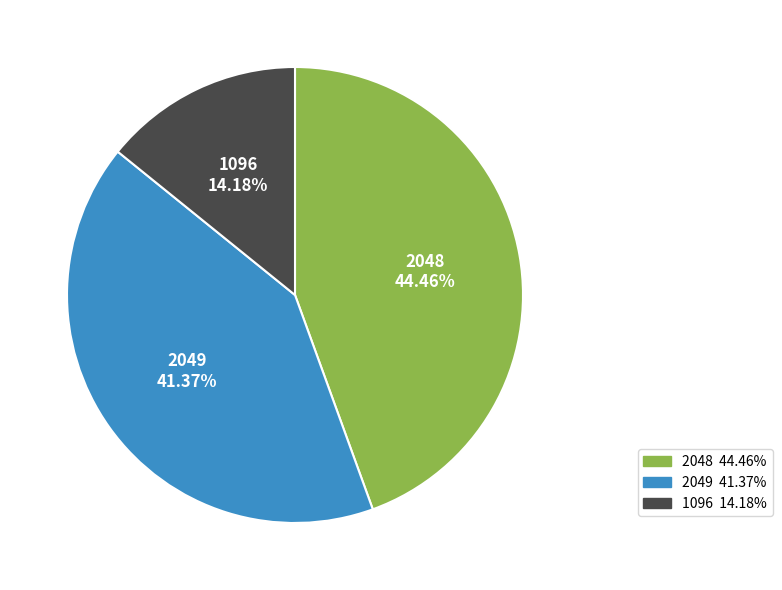

Does 1096 account for over 50% of the chart?

No